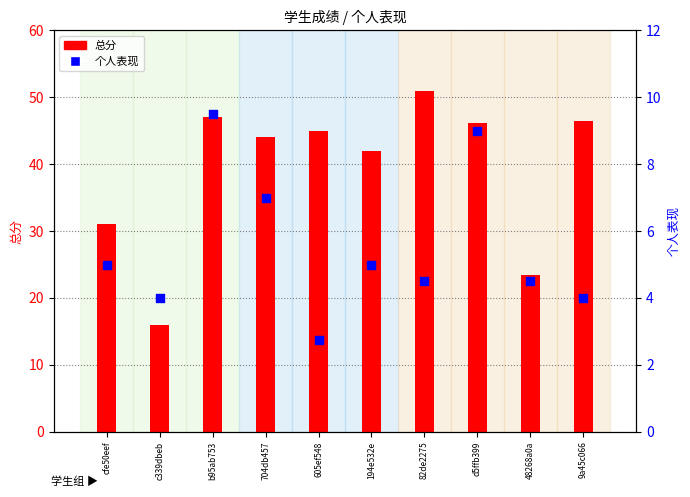

At which category is the sum across all series the highest?

b95ab753